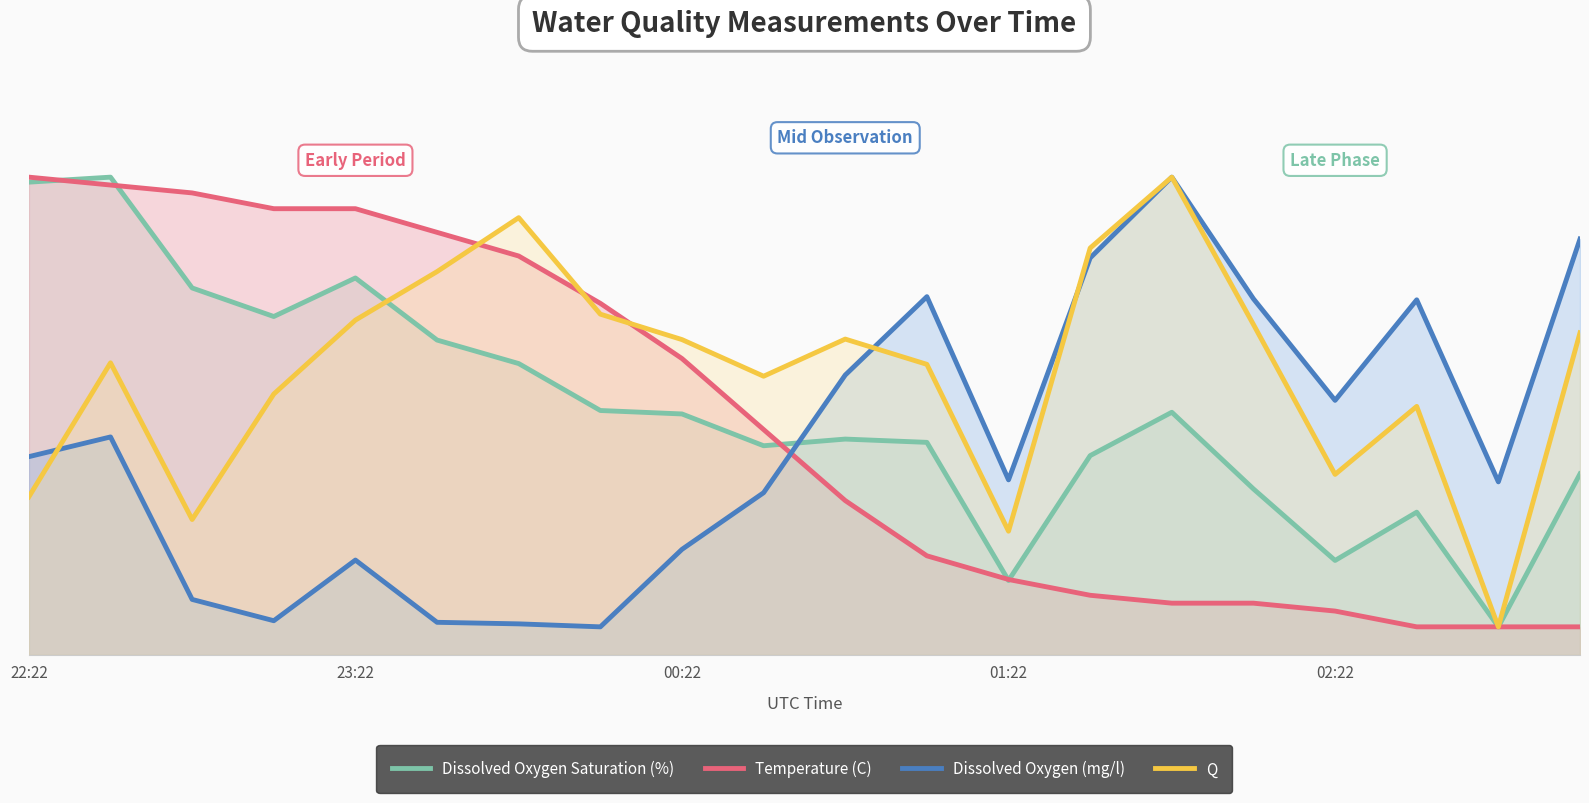

Reading right to left, extract all data points from this chart.

Dissolved Oxygen Saturation (%): 32.2	5.0	25.4	16.8	29.5	43.2	35.5	13.2	37.8	38.4	37.2	42.9	43.5	51.8	56.0	67.1	60.2	65.3	85.0	84.1
Temperature (C): 5.0	5.0	5.0	7.8	9.2	9.2	10.6	13.4	17.6	27.5	40.1	52.7	62.6	71.0	75.2	79.4	79.4	82.2	83.6	85.0
Dissolved Oxygen (mg/l): 74.0	30.8	63.2	45.3	63.4	85.0	70.6	31.1	63.7	49.8	28.9	18.8	5.0	5.5	5.8	16.9	6.1	9.9	38.8	35.3
Q: 57.3	5.0	44.2	32.1	58.8	85.0	72.4	22.0	51.7	56.2	49.6	56.1	60.6	77.8	68.2	59.6	46.4	24.1	52.0	28.1